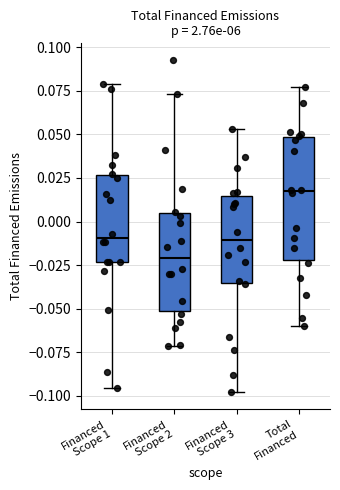

Reading left to right, transcribe this box plot: for each box, give where its median line is, the range the box spans, and where its two whiskers end, as read against the y-axis. The values are not printed on the chart, so give them approximately, as read against the axis.

Financed Scope 1: median -0.010, box -0.025 to 0.025, whiskers -0.095 to 0.080
Financed Scope 2: median -0.020, box -0.050 to 0.005, whiskers -0.070 to 0.075
Financed Scope 3: median -0.010, box -0.035 to 0.015, whiskers -0.100 to 0.055
Total Financed: median 0.015, box -0.020 to 0.050, whiskers -0.060 to 0.075